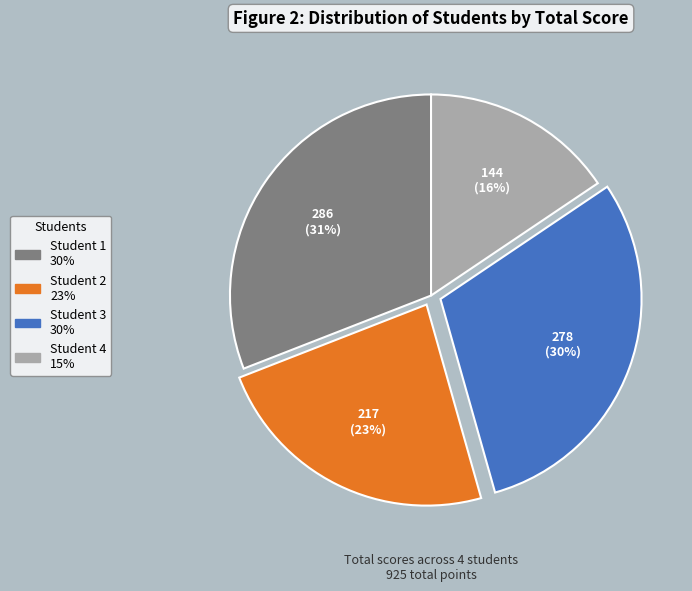

Combined, do Student 3 and Student 4 account for over 50%?

No